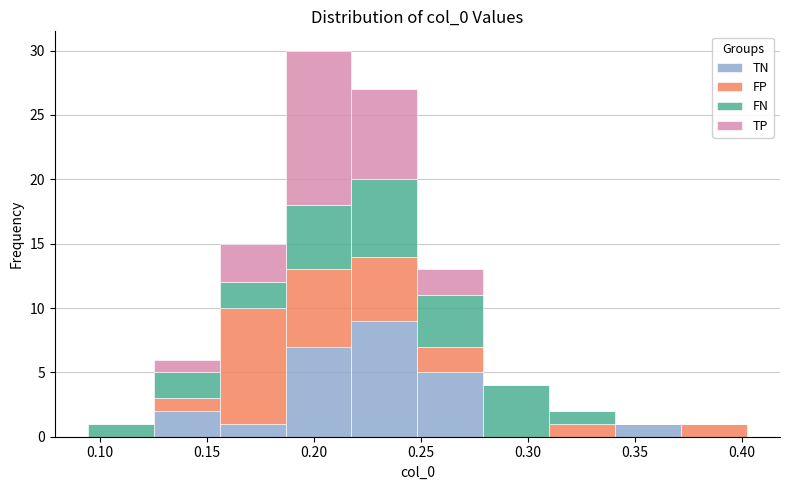

Reading left to right, list every stacked bar in this chart as the range it spans on the x-axis followed by its total height. Neither the bar edges nor the heights are printed on the chart, so give them approximately, as read against the axes.

0.095 to 0.125: 1
0.125 to 0.155: 6
0.155 to 0.185: 15
0.185 to 0.215: 30
0.215 to 0.250: 27
0.250 to 0.280: 13
0.280 to 0.310: 4
0.310 to 0.340: 2
0.340 to 0.370: 1
0.370 to 0.400: 1